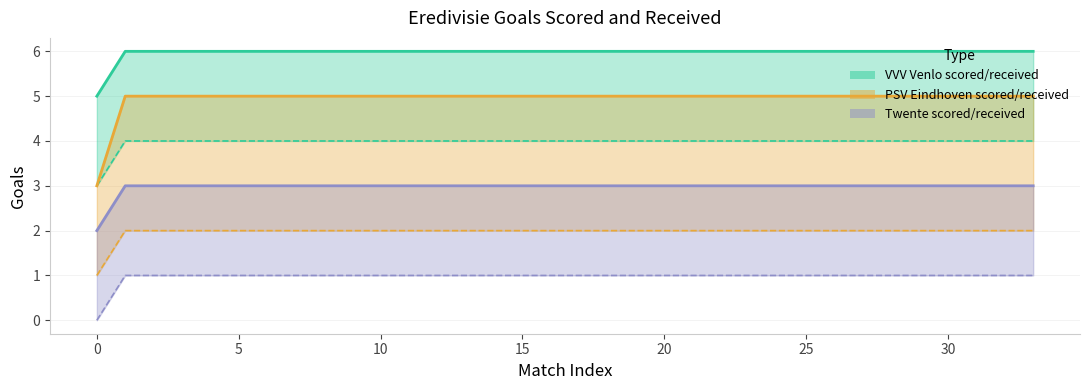

The value of VVV Venlo received at 21 is 6. True or false?

False